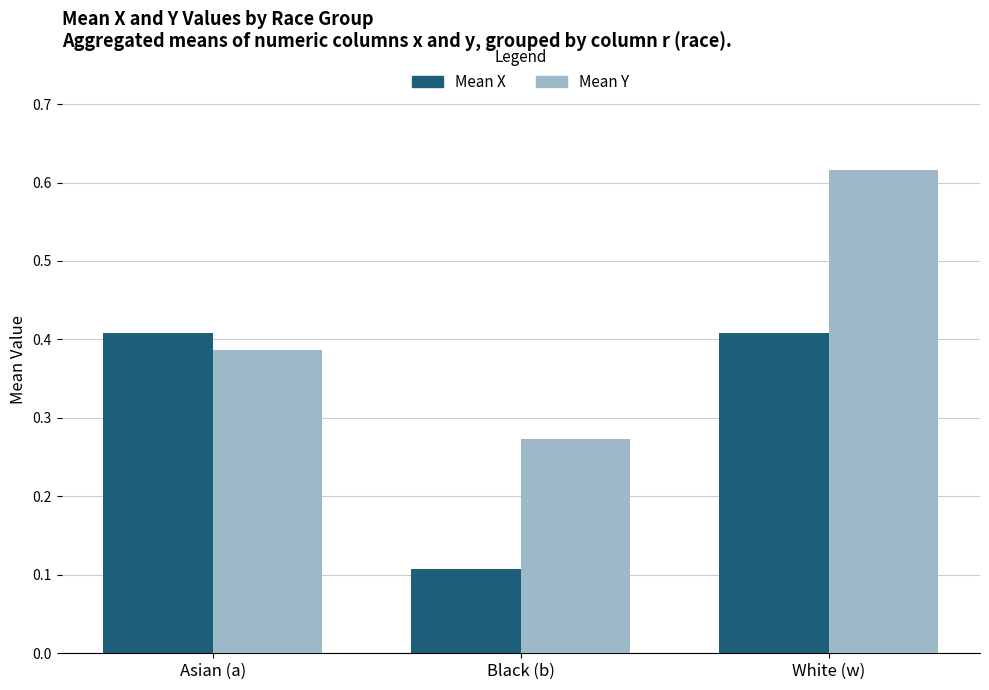

At which label is Mean X closest to 0?

Black (b)